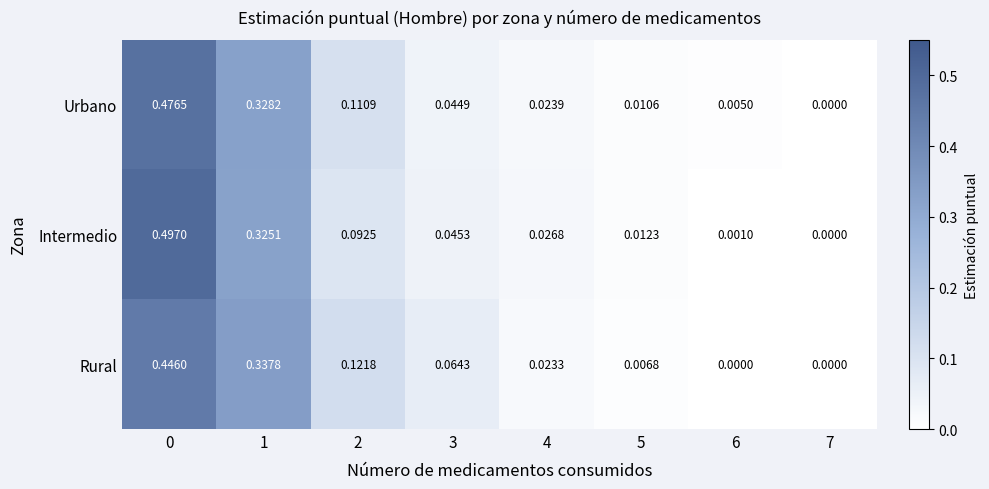

Between 1 and 3, which series saw the biggest shift?

Urbano